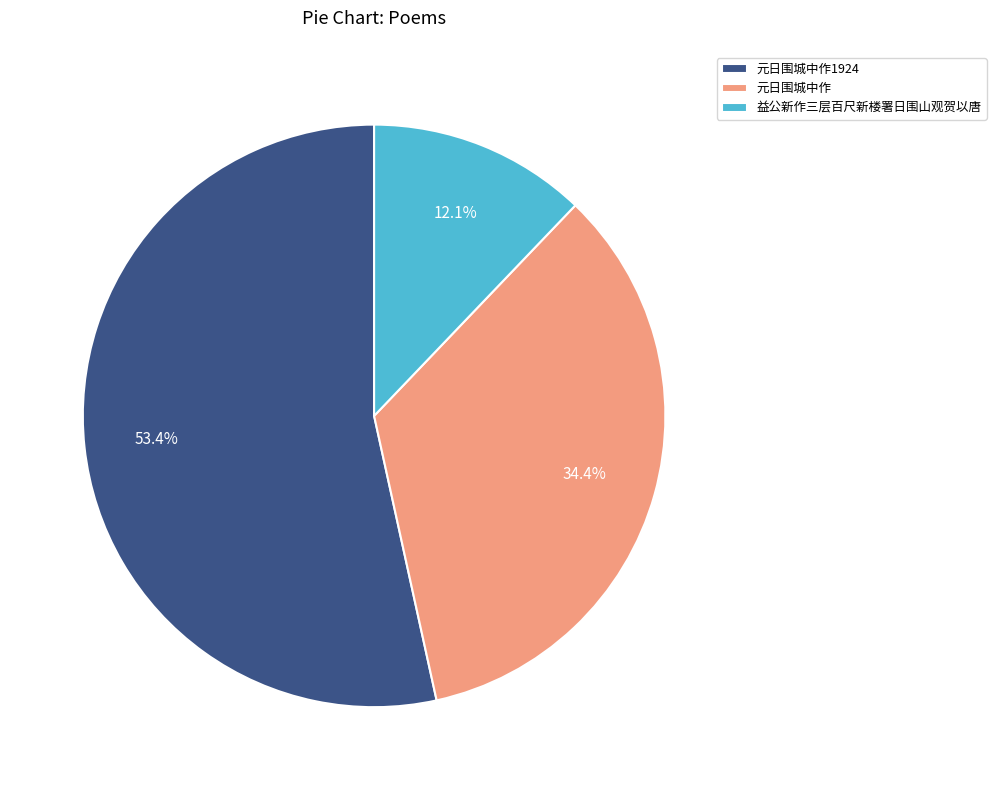

Is it true that 益公新作三层百尺新楼署日围山观贺以唐 is 12% of the pie?

True